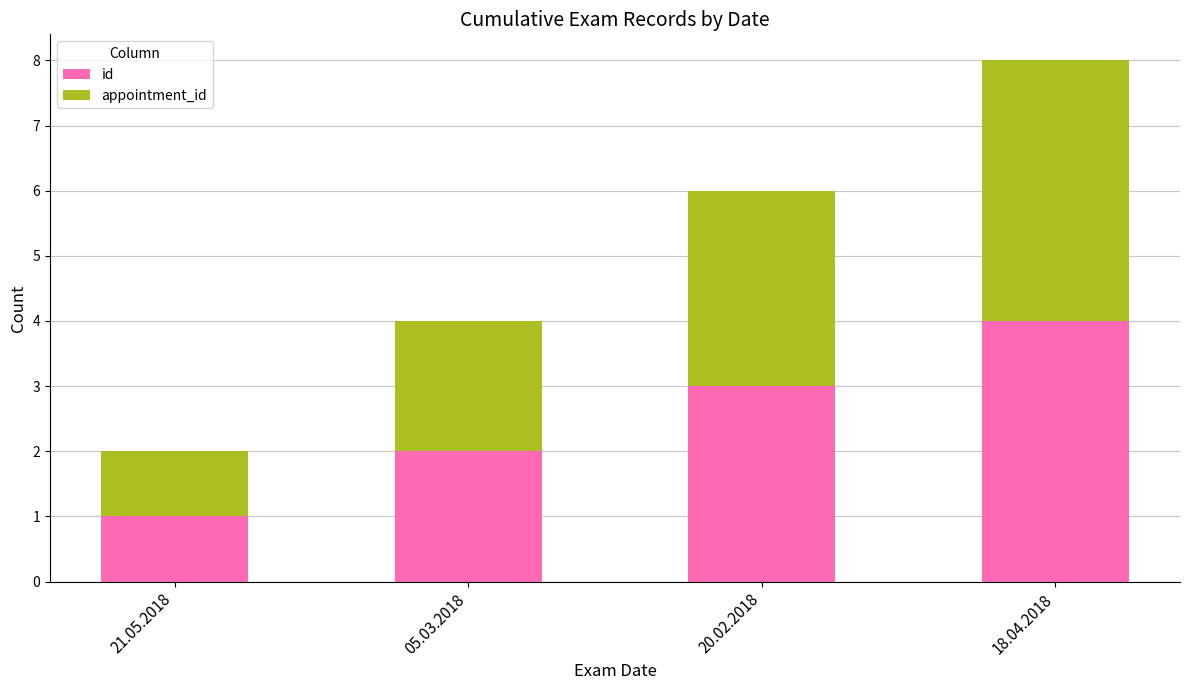

How many bars are there in total?

4